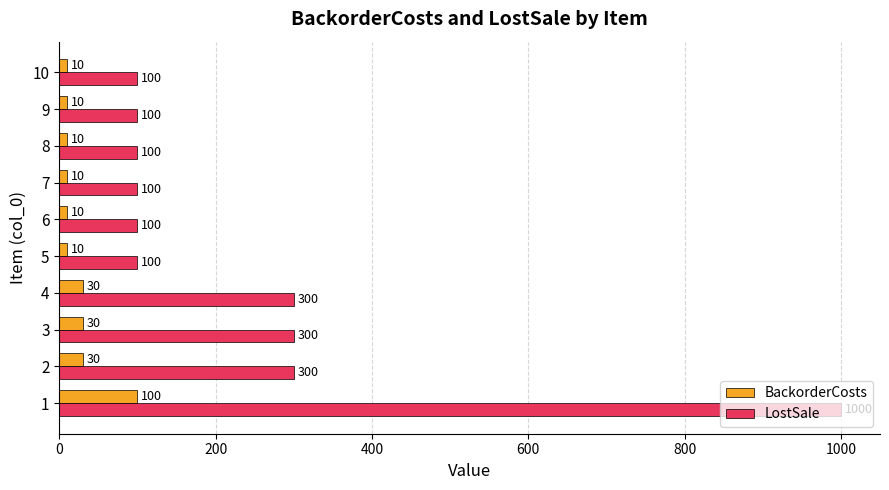

What is the minimum value for LostSale?

100